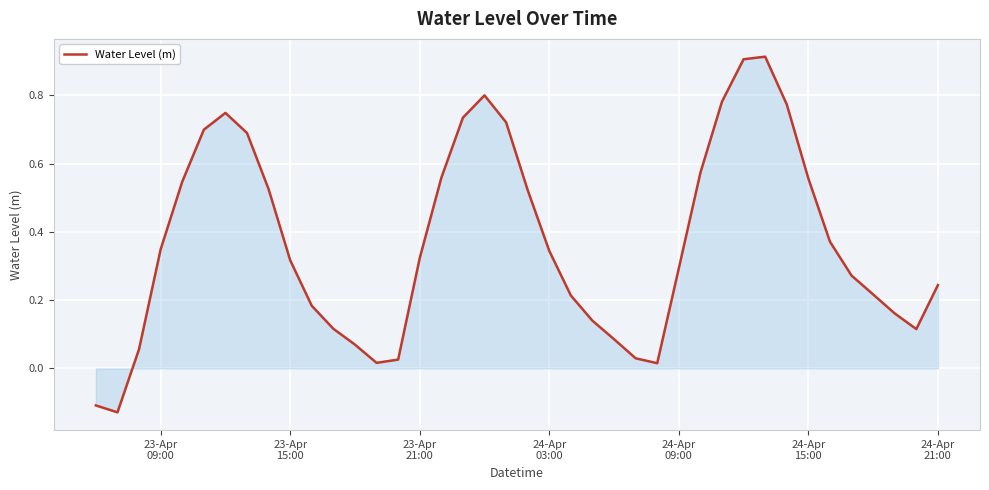

What is the difference between the maximum and minimum values?

1.0